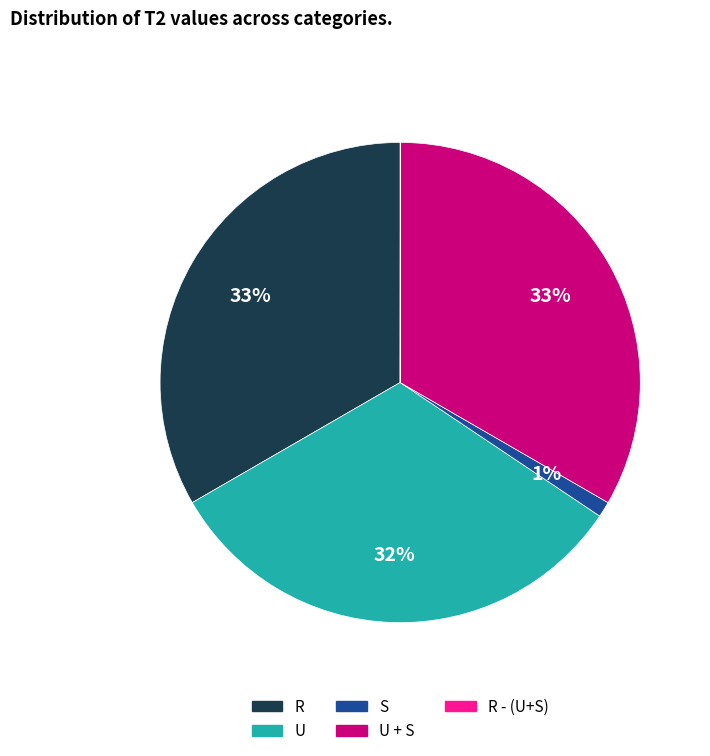

What percentage is the U slice, to the nearest percent?

32%